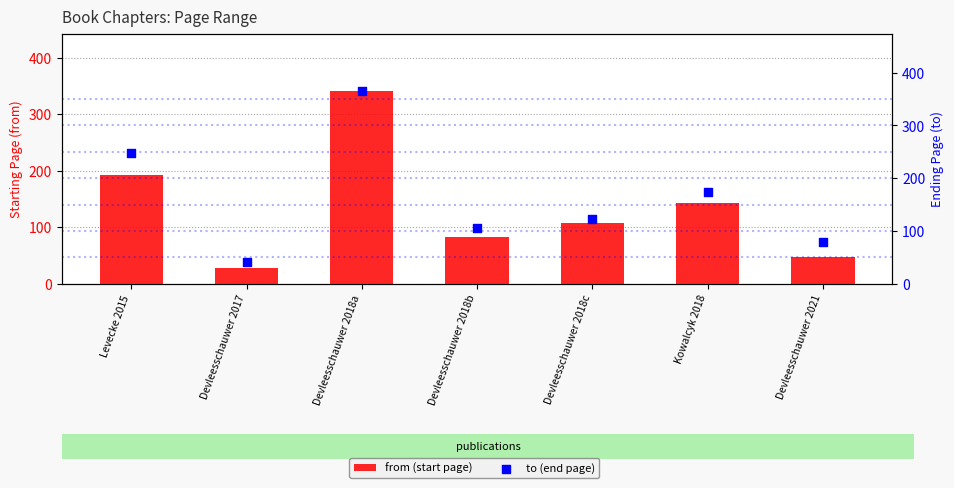

Is the value of from (start page) at Levecke 2015 greater than the value of to (end page) at Devleesschauwer 2018c?

Yes